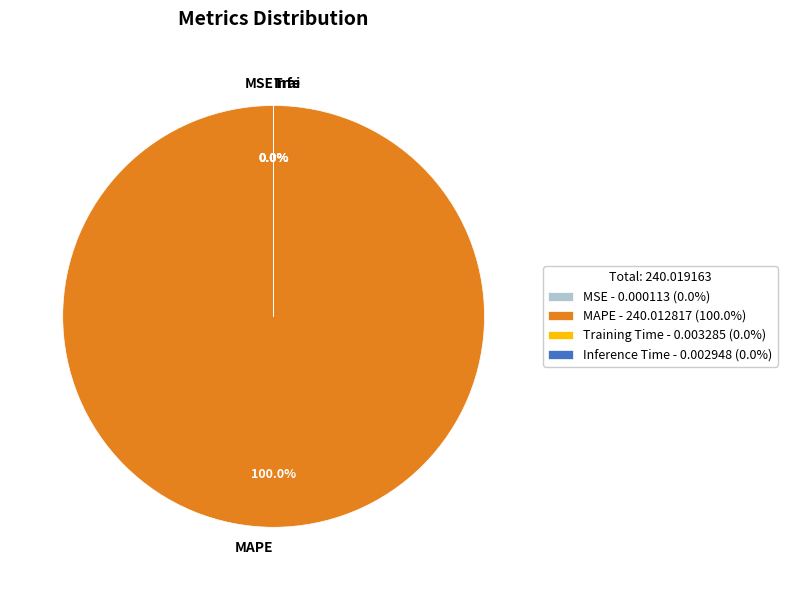

What is the largest slice in the pie chart?

MAPE